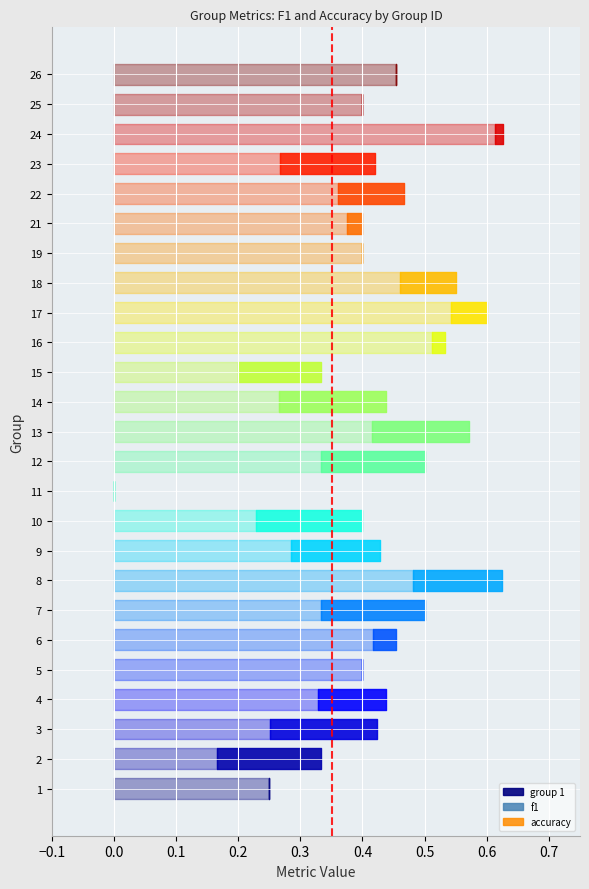

Reading right to left, extract all data points from this chart.

f1: 26=0.5	25=0.4	24=0.6	23=0.3	22=0.4	21=0.4	19=0.4	18=0.5	17=0.5	16=0.5	15=0.2	14=0.3	13=0.4	12=0.3	11=0.0	10=0.2	9=0.3	8=0.5	7=0.3	6=0.4	5=0.4	4=0.3	3=0.3	2=0.2	1=0.2
accuracy: 26=0.5	25=0.4	24=0.6	23=0.4	22=0.5	21=0.4	19=0.4	18=0.6	17=0.6	16=0.5	15=0.3	14=0.4	13=0.6	12=0.5	11=0.0	10=0.4	9=0.4	8=0.6	7=0.5	6=0.5	5=0.4	4=0.4	3=0.4	2=0.3	1=0.2